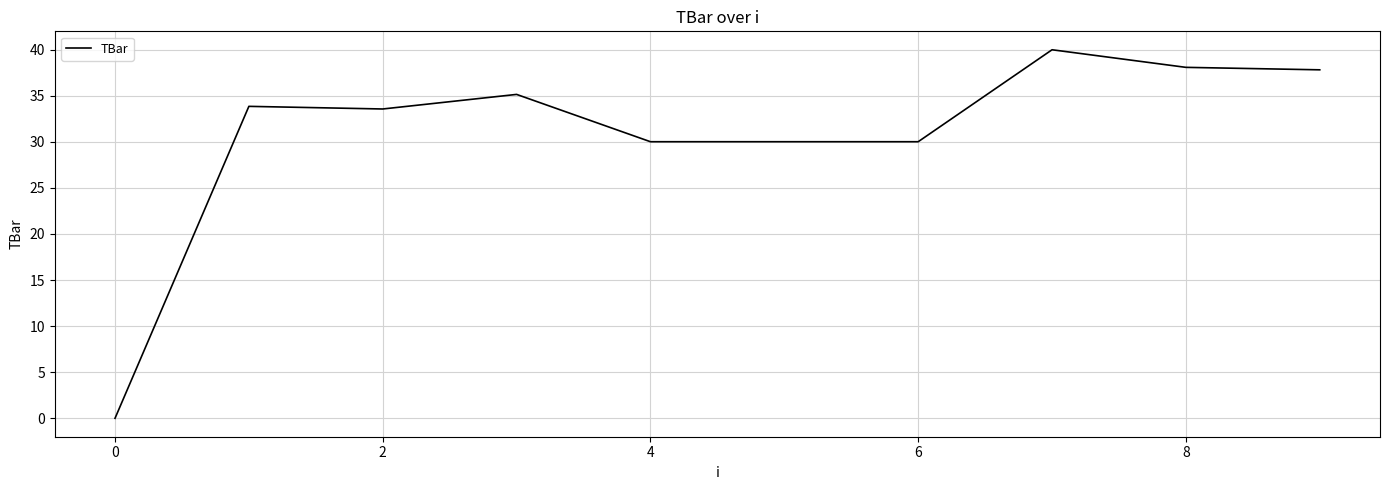

What is the greatest value displayed?

40.0